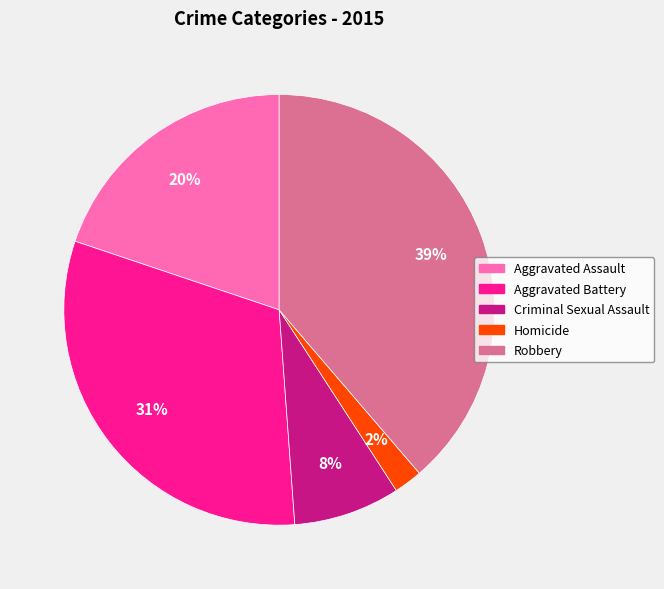

To the nearest percent, what portion does Homicide represent?

2%